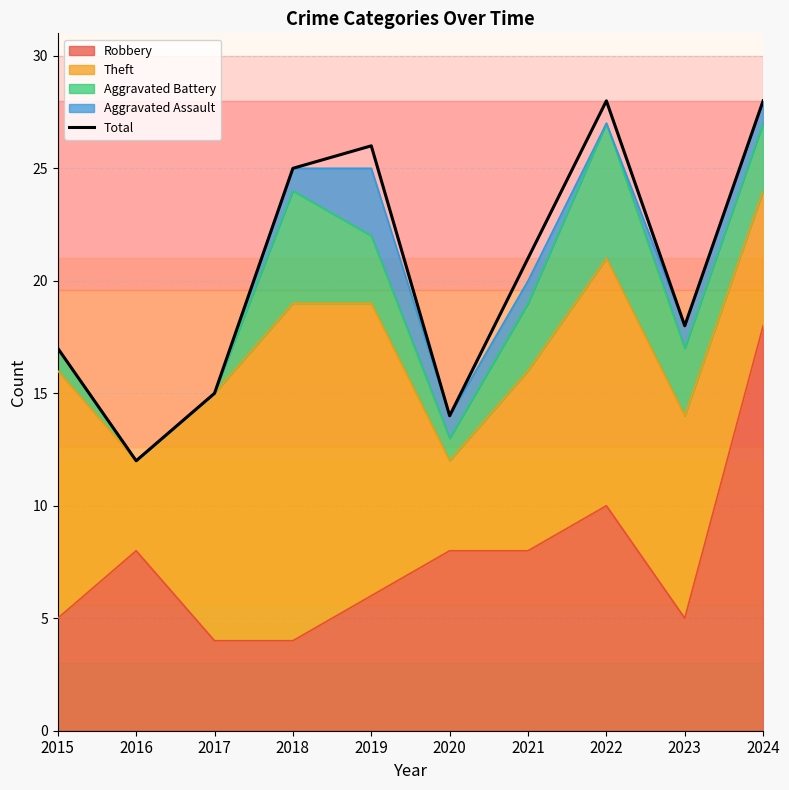

Where is the first local minimum?

2016